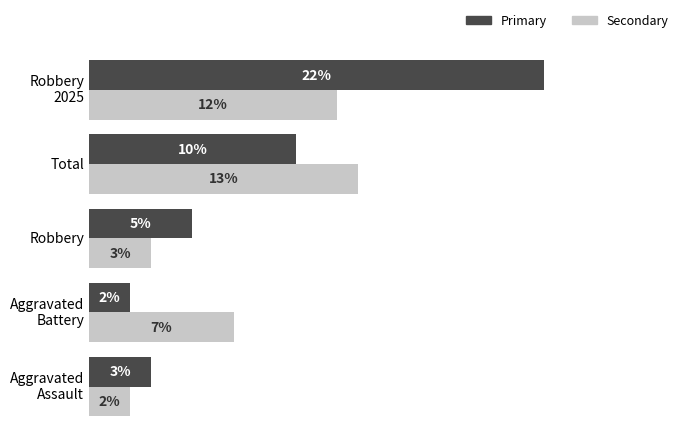

Rank the series by their maximum value, from highest to lowest.

Primary, Secondary